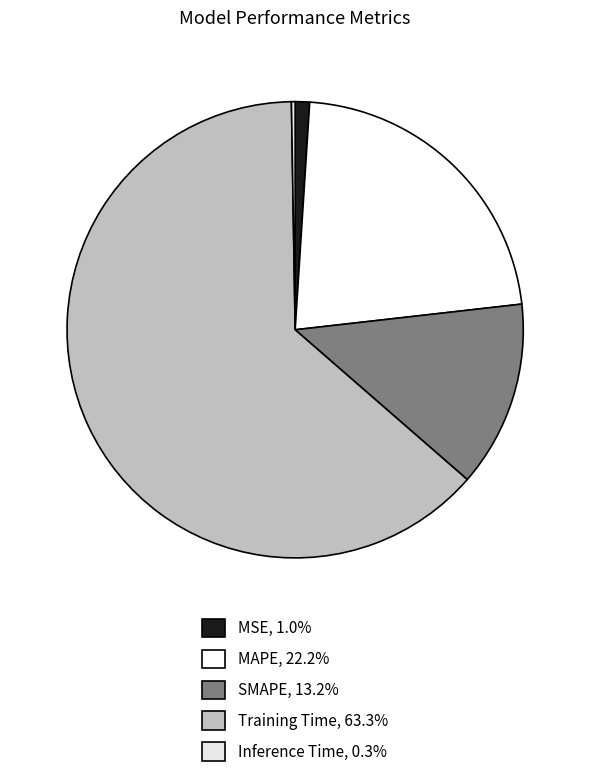

To the nearest percent, what is the combined percentage of Training Time and MAPE?

86%